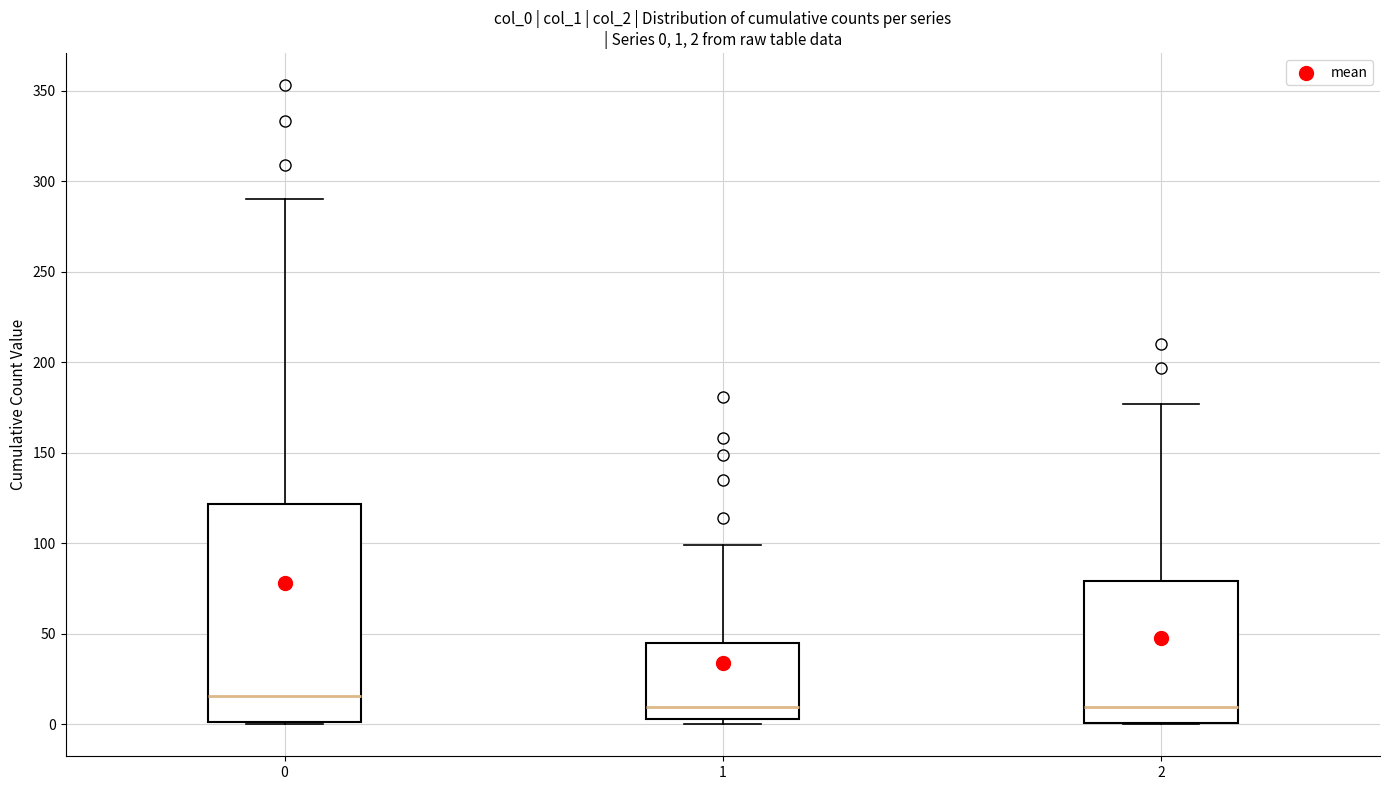

Comparing the boxes themselves (not the whiskers), which one is the tallest?

0